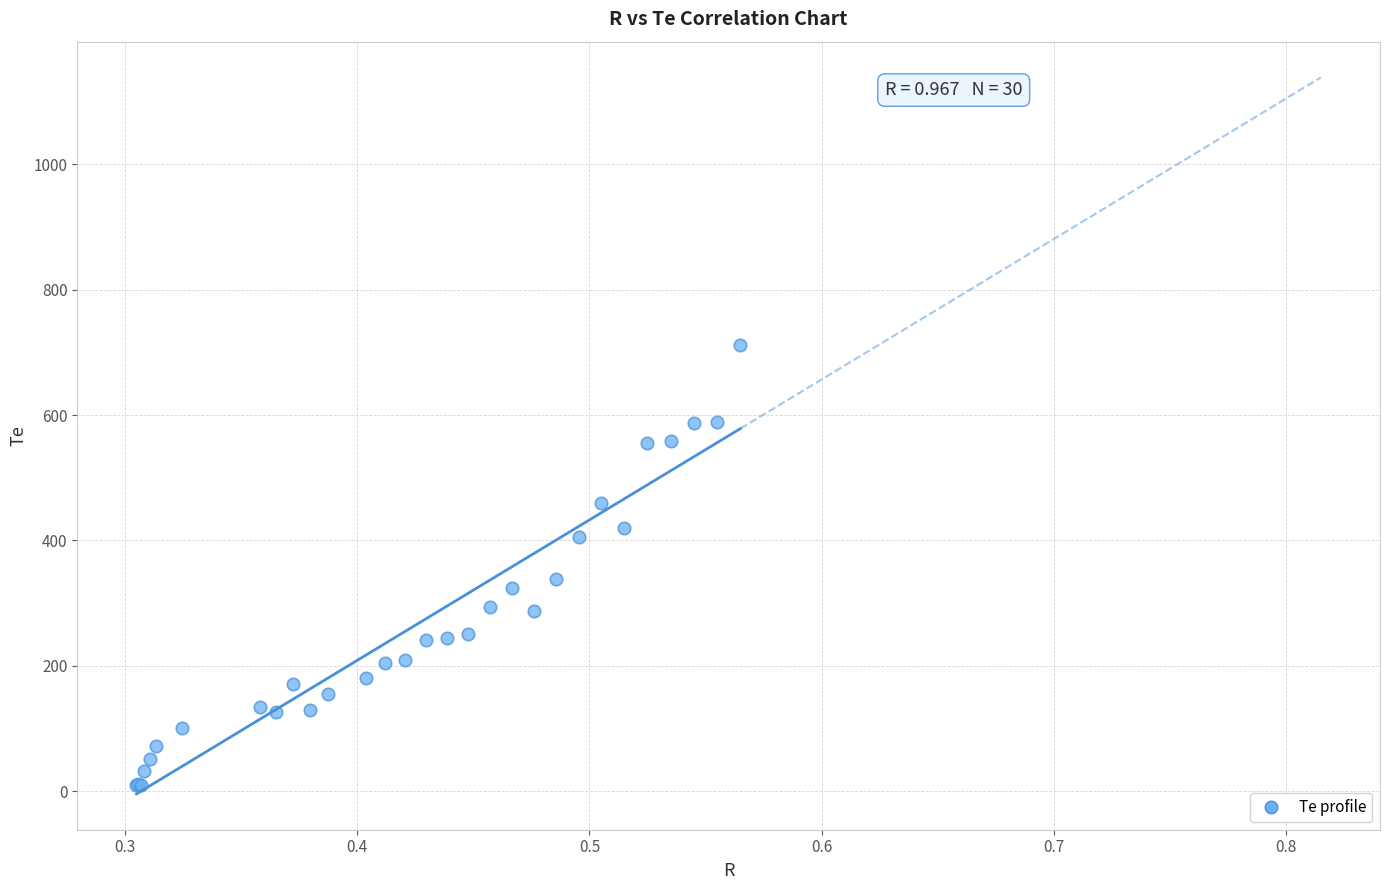

What Y value in the scatter plot is closest to 360?

338.2